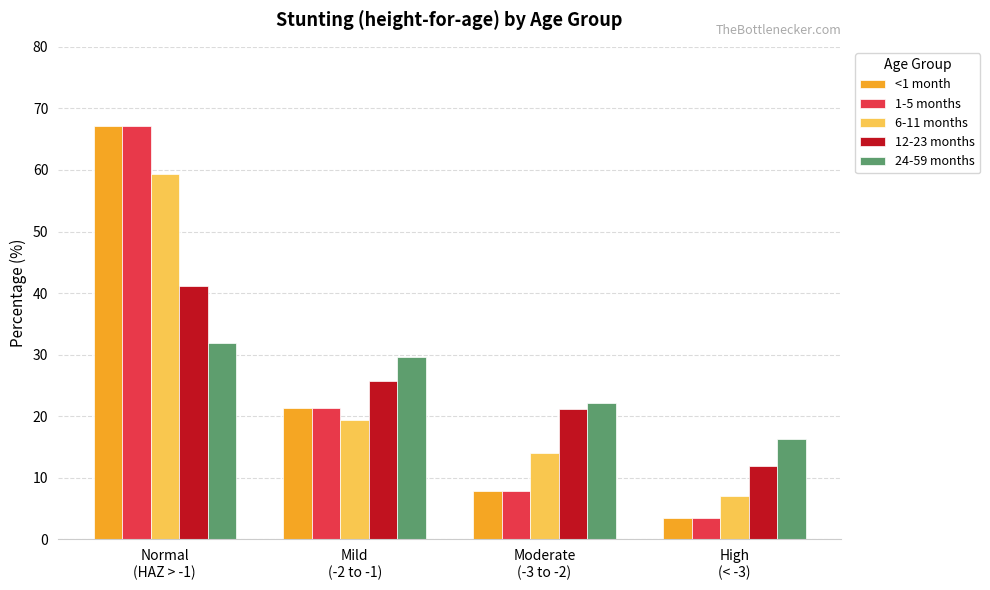

What is the sum of the <1 month values at Mild
(-2 to -1) and Moderate
(-3 to -2)?

29.3